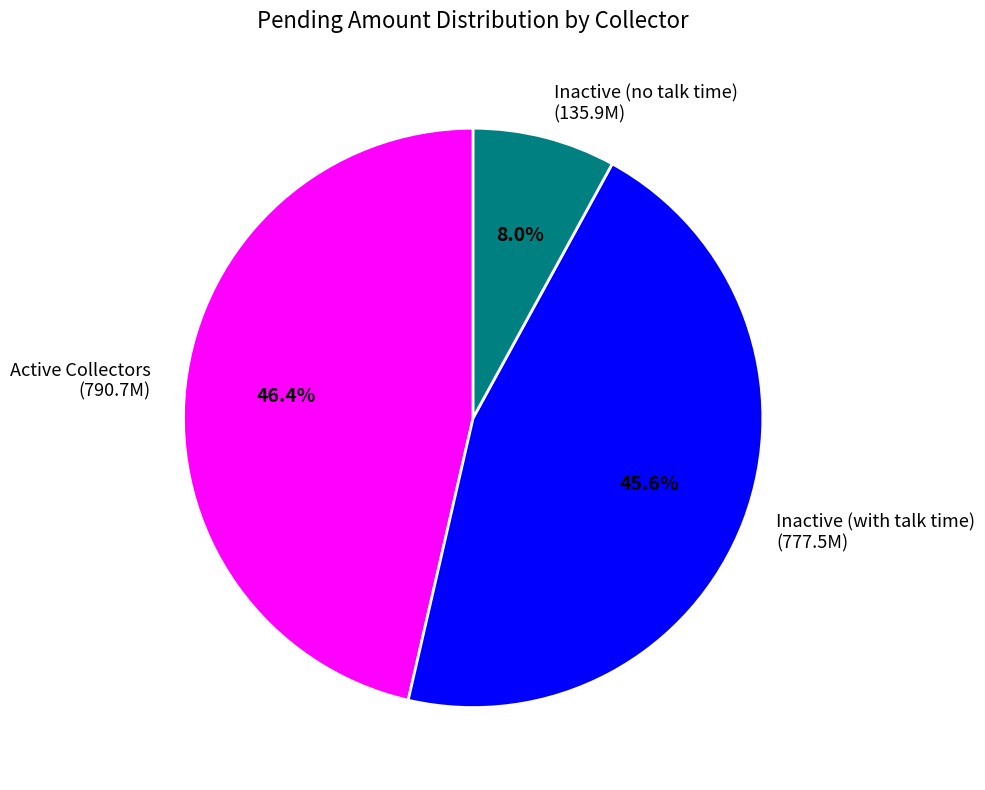

Rank the categories by value from highest to lowest.

Active Collectors (790.7M), Inactive (with talk time) (777.5M), Inactive (no talk time) (135.9M)